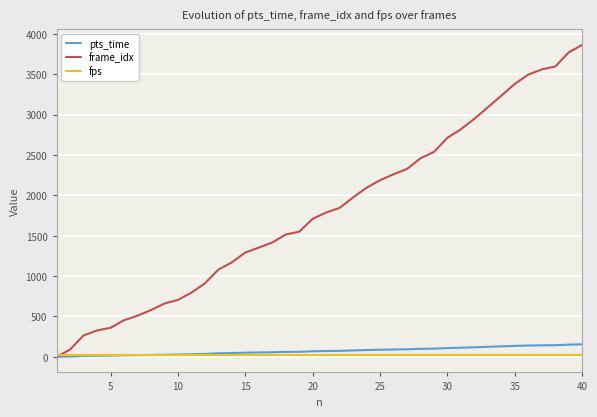

How many lines are shown in the chart?

3